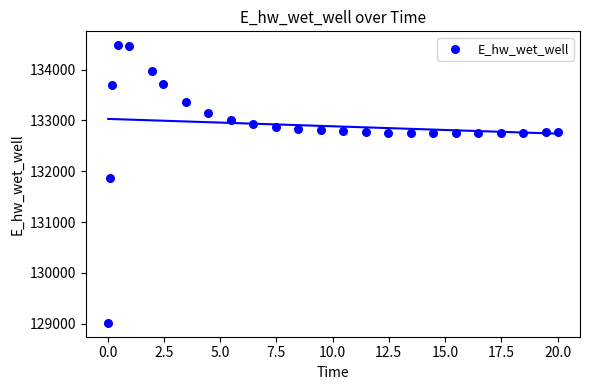

What Y value in the scatter plot is closest to 131748?

131867.0